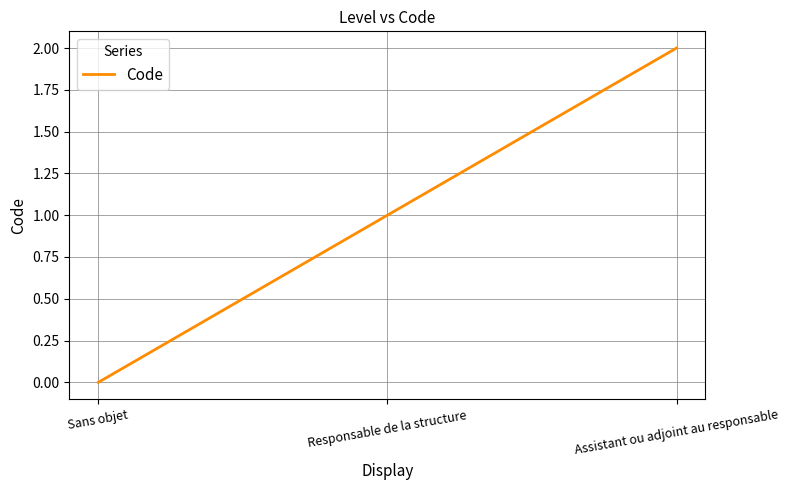

What is the sum of the values at Assistant ou adjoint au responsable and Responsable de la structure?

3